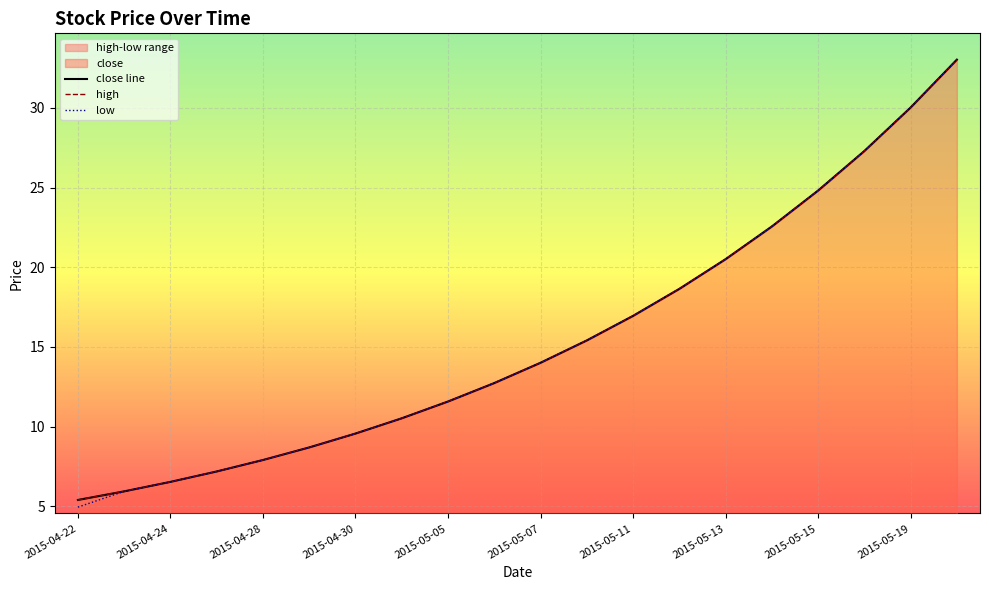

What is the lowest value of the high series?

5.4